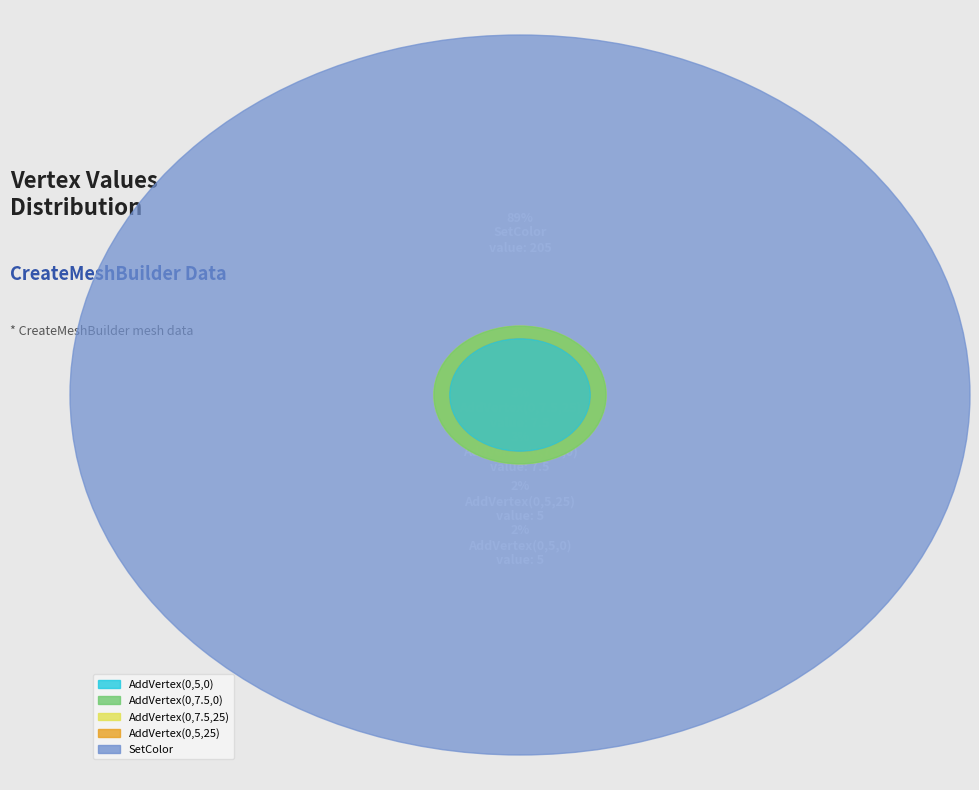

Is SetColor the majority of the pie?

Yes